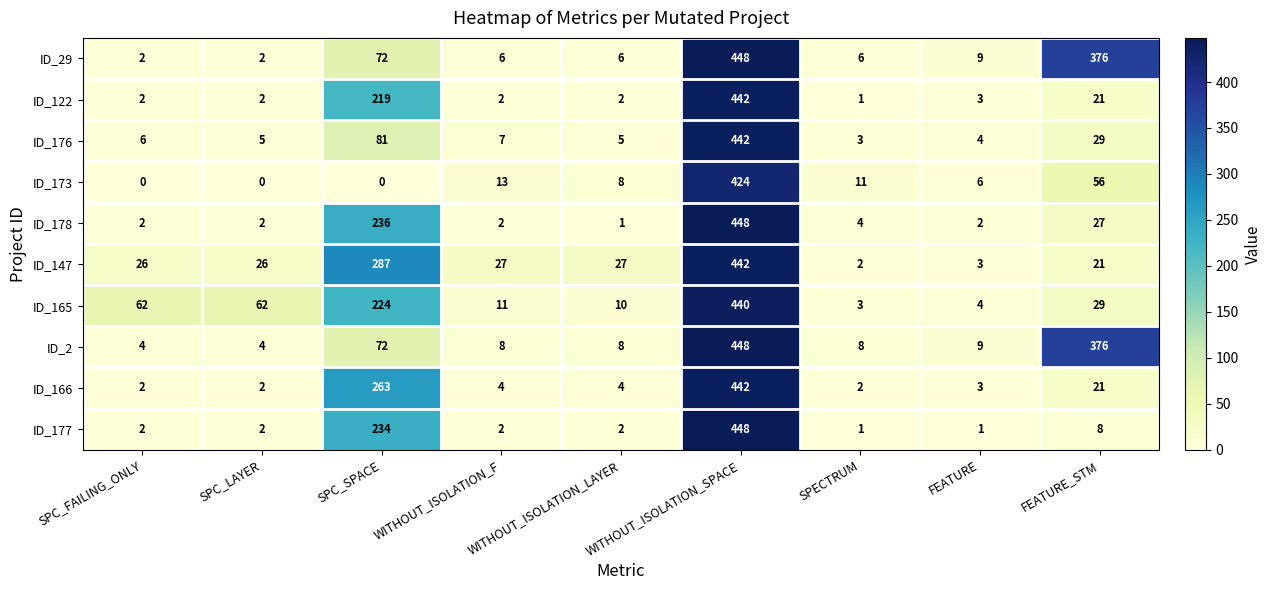

At which category is the sum across all series the highest?

WITHOUT_ISOLATION_SPACE